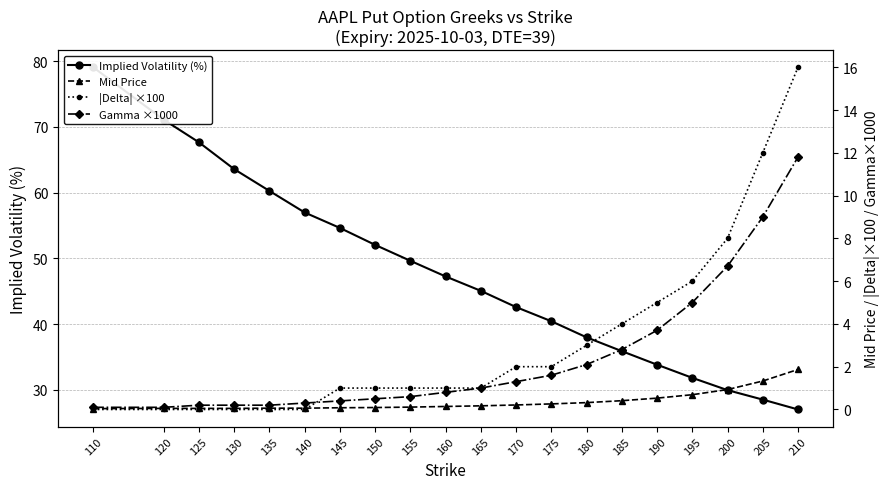

What is the highest value of the |Delta| ×100 series?

16.0